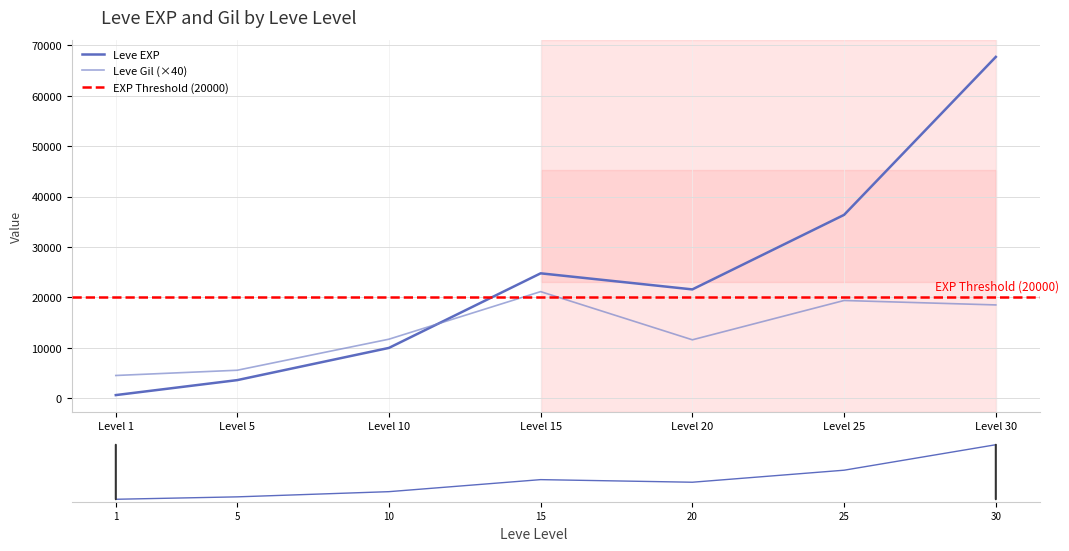

Which series ends up on top after the final intersection of Leve EXP and Leve Gil?

Leve EXP